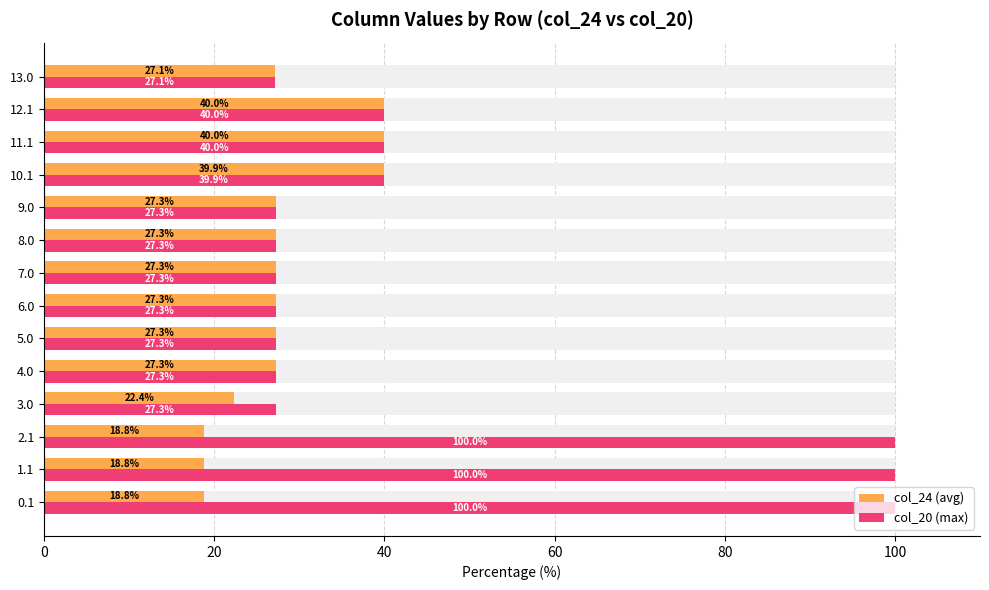

Is it true that col_24 (avg) equals 27.1 at 13?

True